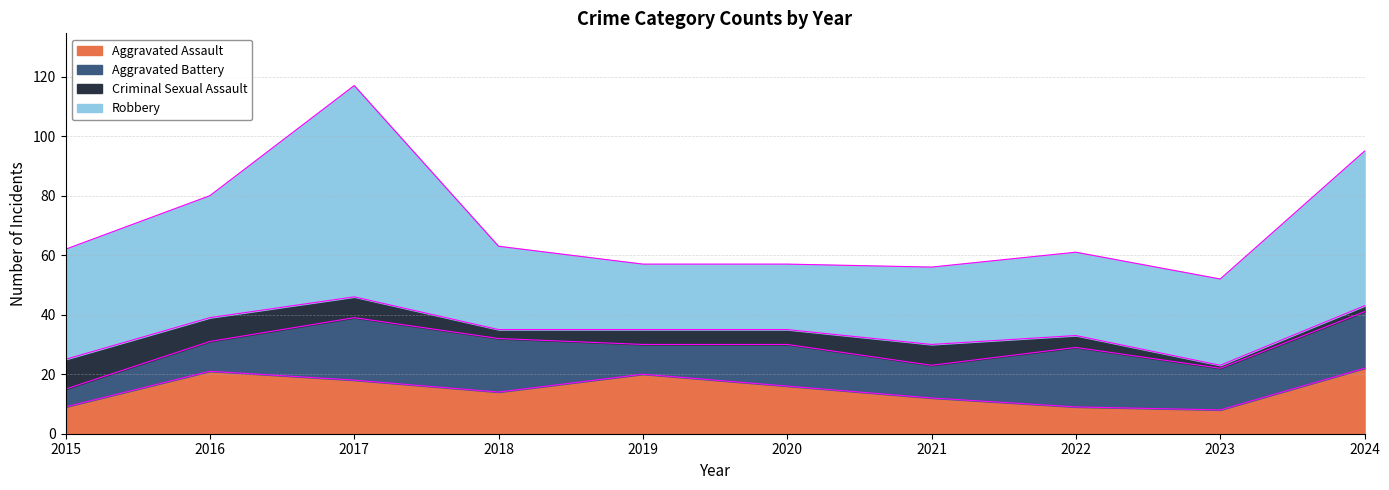

Where is the first local minimum for Criminal Sexual Assault?

2018